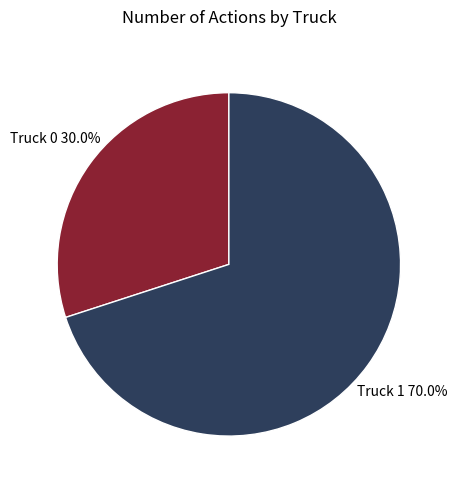

Is there any slice that represents more than half of the pie?

Yes